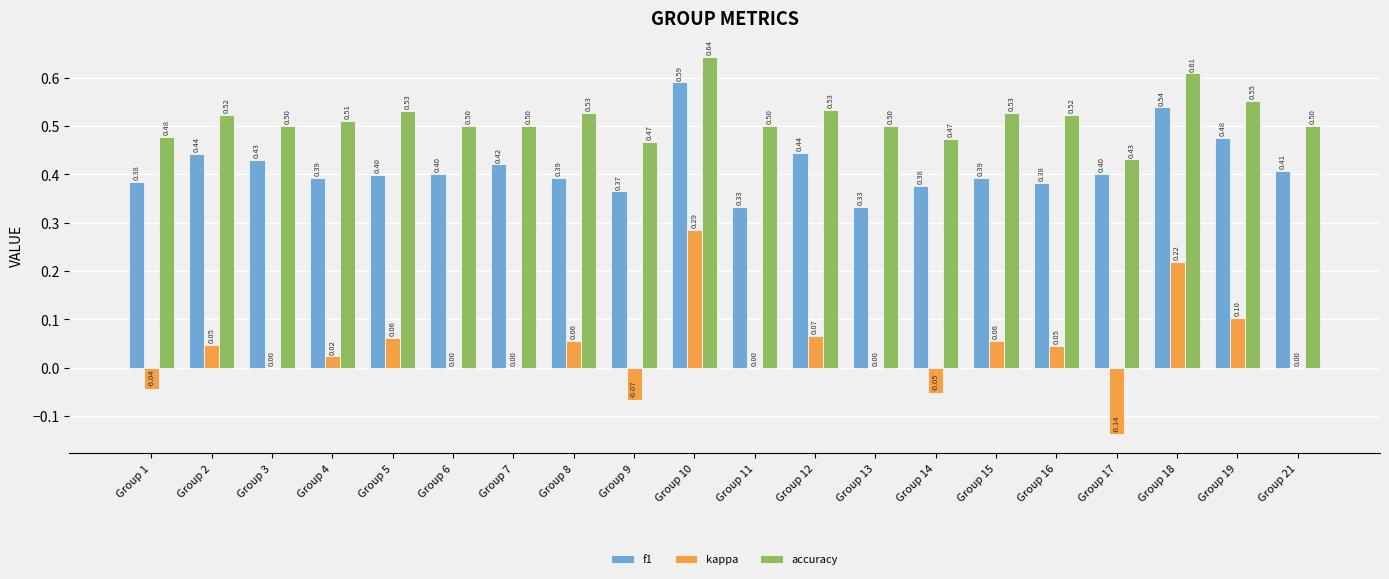

What is the total value across all series at Group 15?

1.0